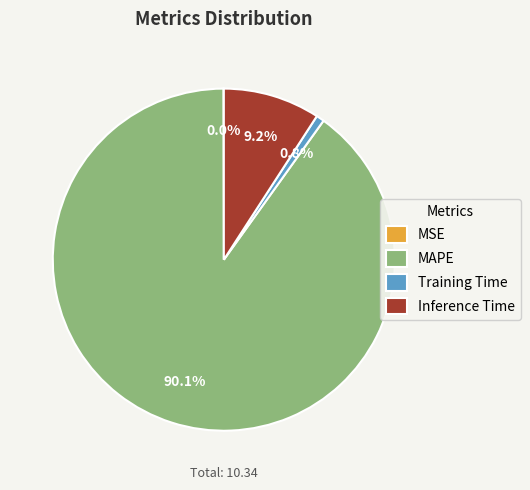

Between MAPE and Inference Time, which is larger?

MAPE